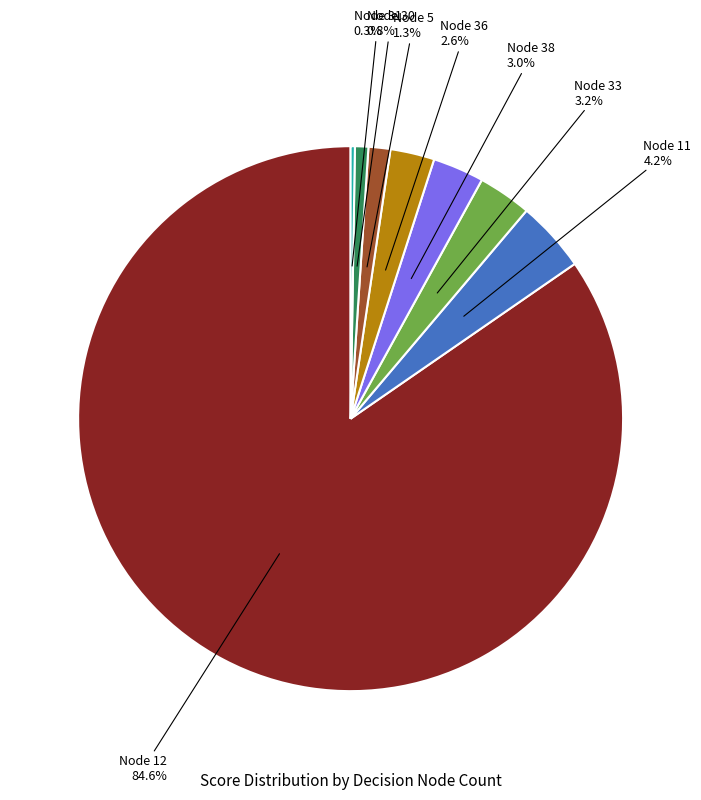

What is the largest slice in the pie chart?

Node 12